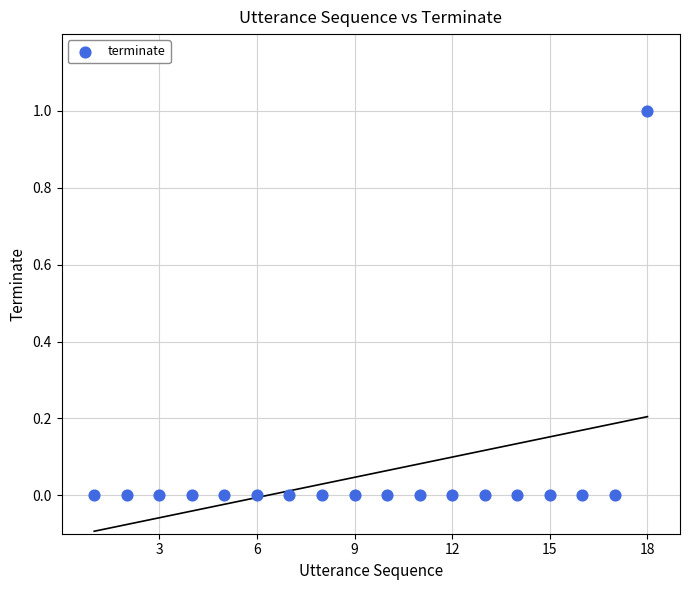

What is the range of X values (max minus min)?

17